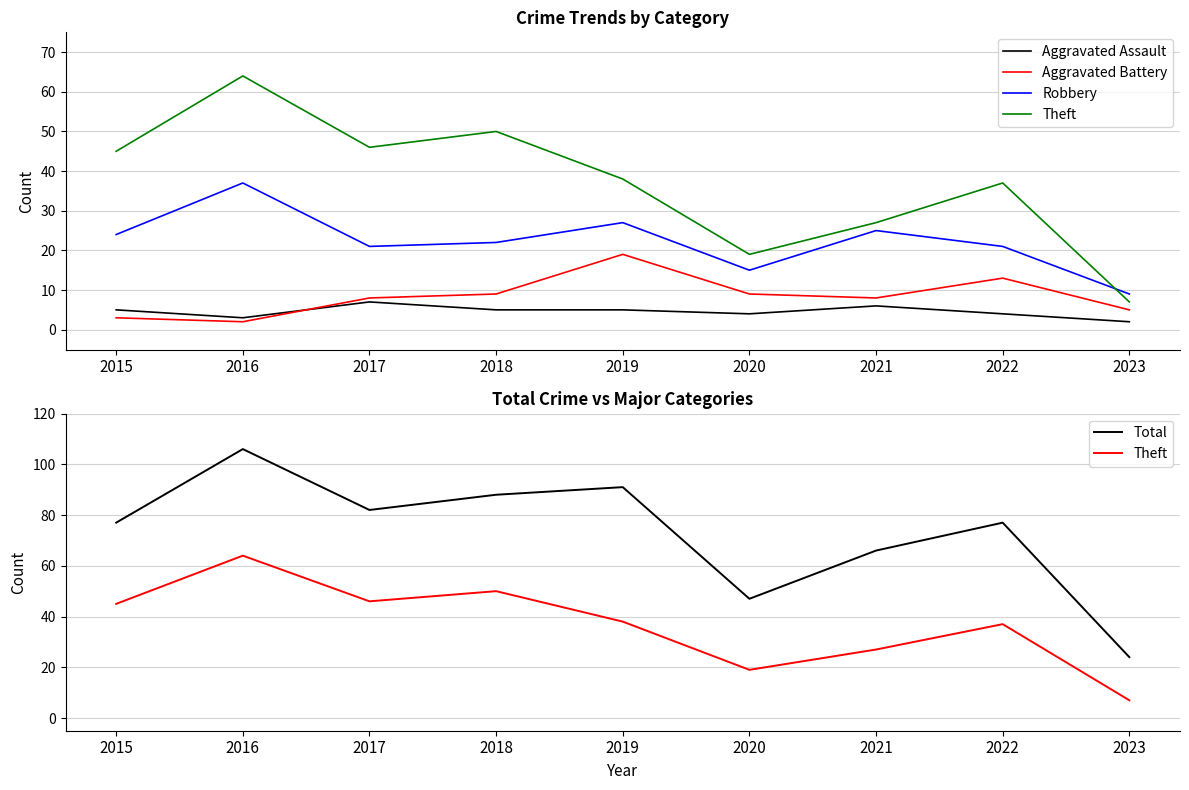

Count the number of categories in the chart.

9